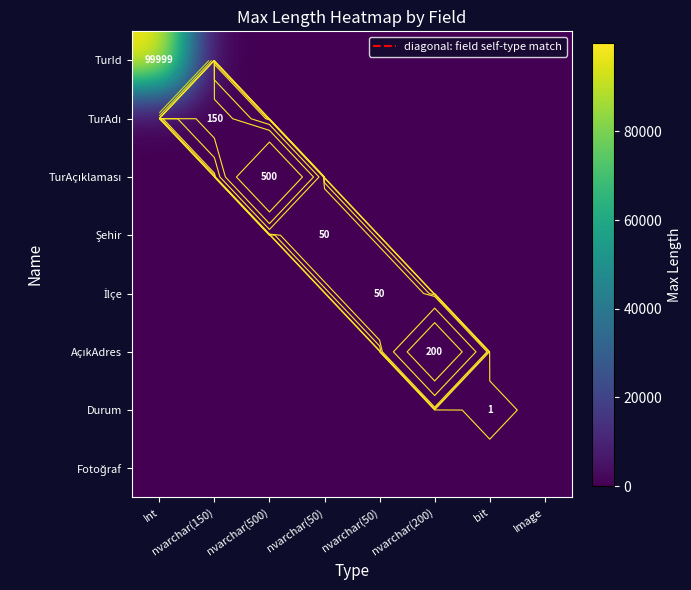

Which label corresponds to the largest value in the chart?

Int